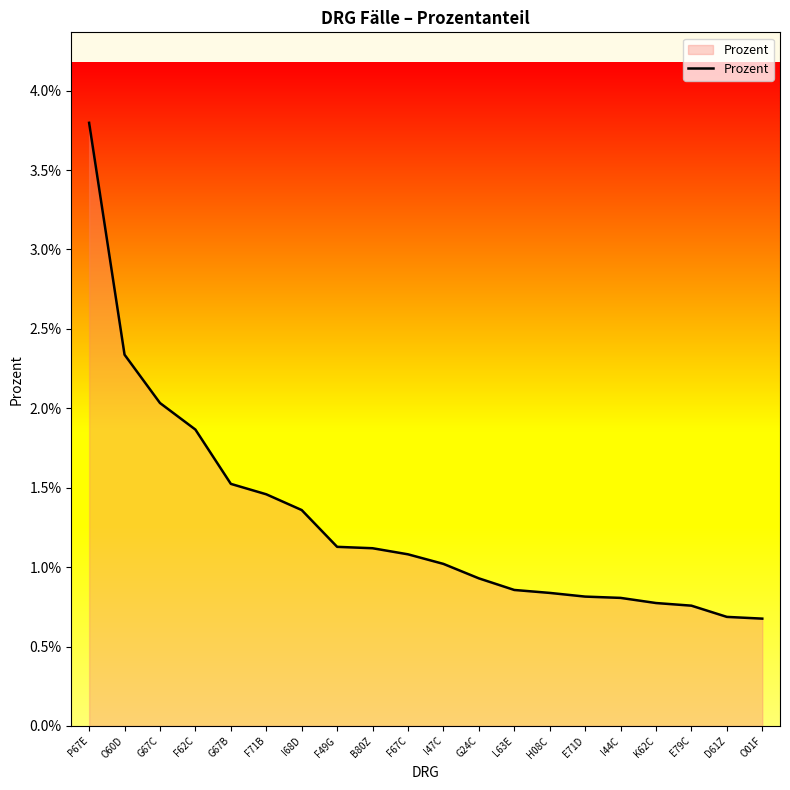

Does the chart have visible grid lines?

No